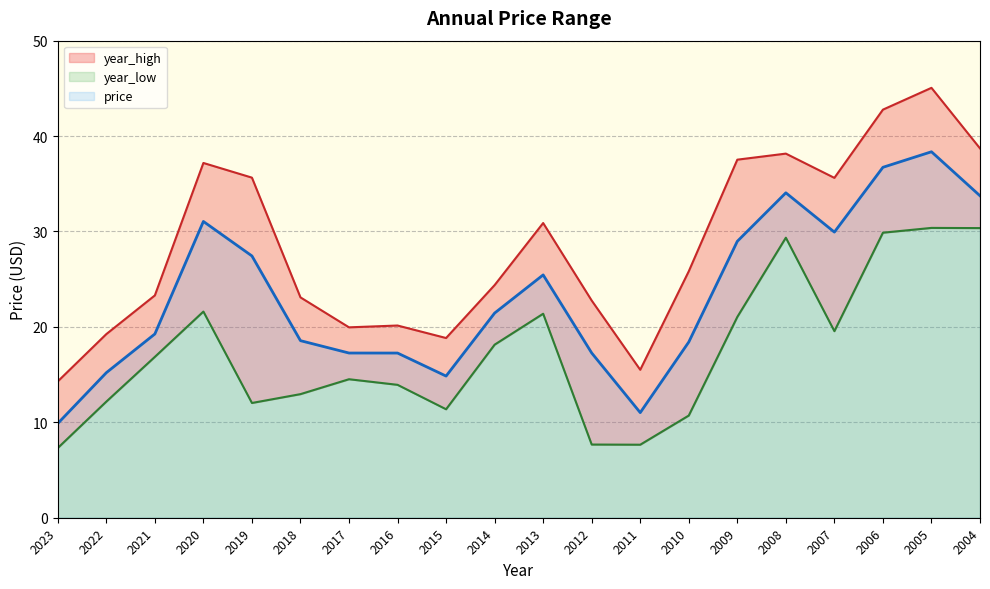

Count the number of data series in this chart.

3